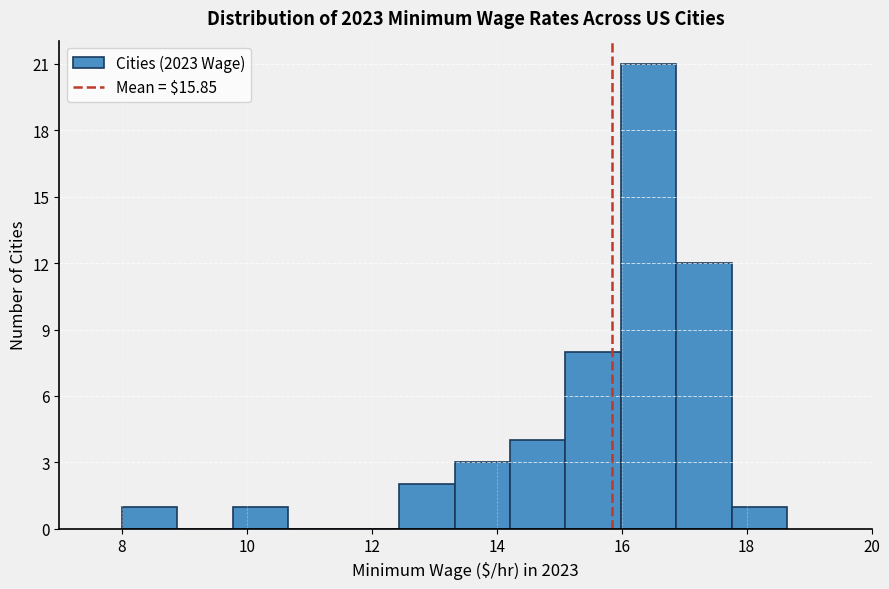

Which range on the x-axis has the tallest bar?

16.0 to 16.8